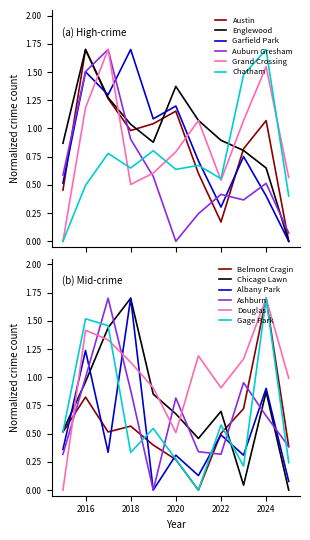

At which category is the sum across all series the highest?

2016